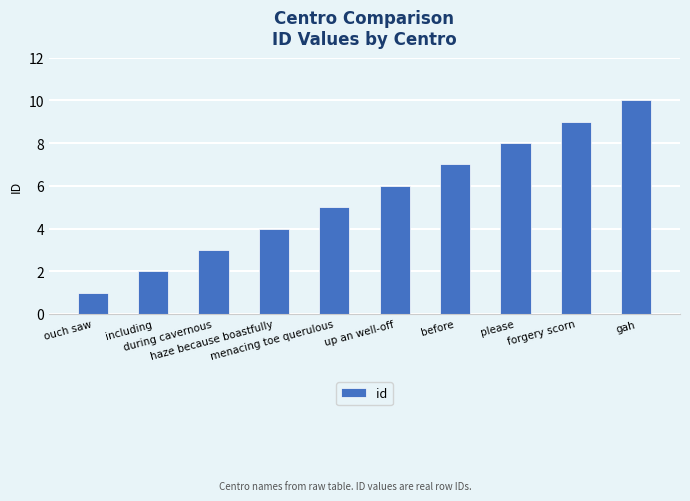

What is the ratio of the value at ouch saw to the value at menacing toe querulous?

0.2